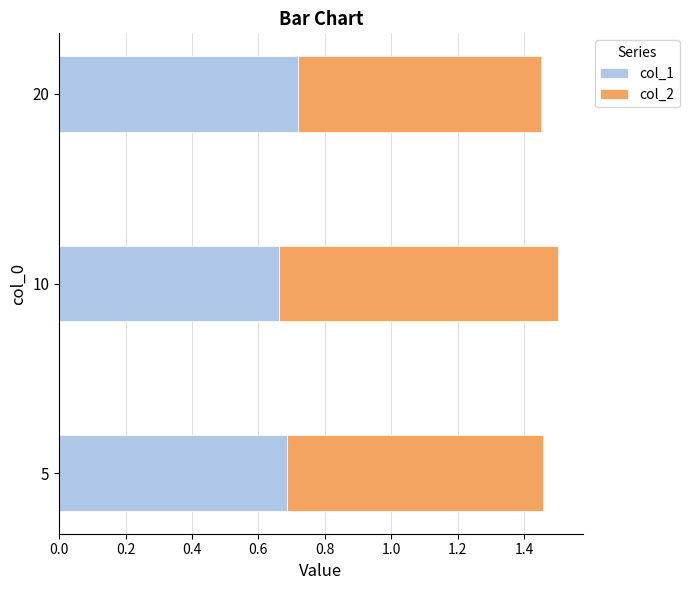

How many col_1 values are between 0 and 1?

3